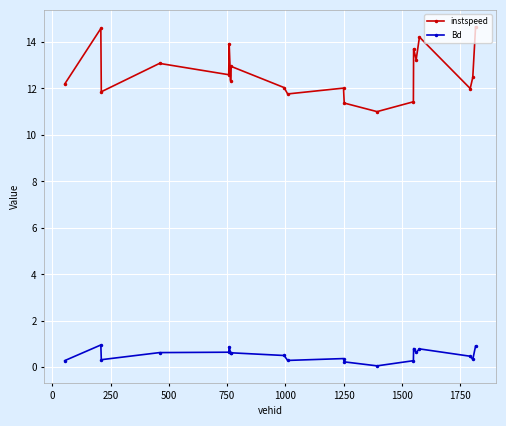

Which series has the largest range (max minus min)?

instspeed